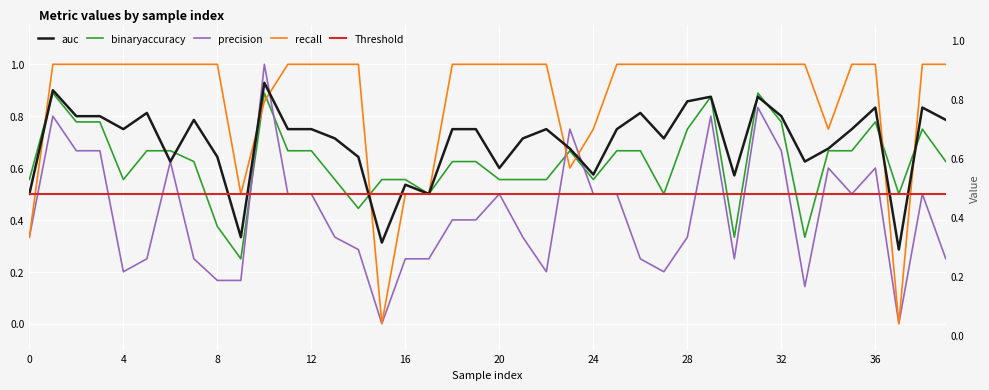

What is the difference between the maximum and minimum values in the precision series?

1.0